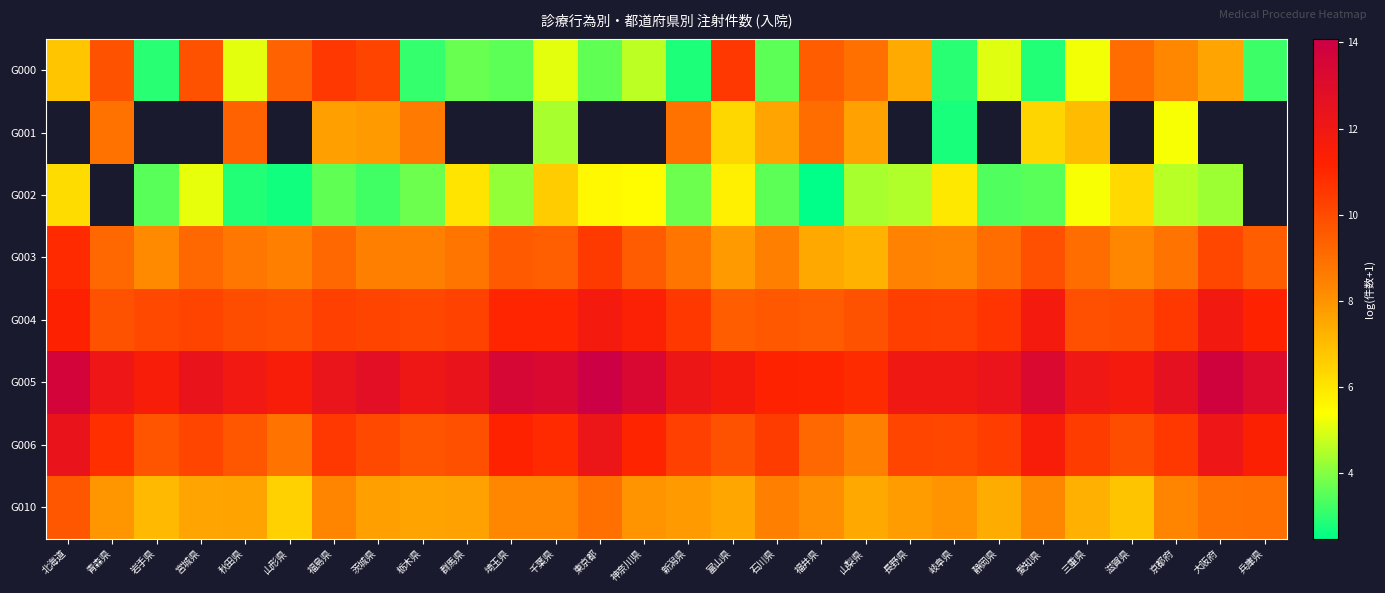

What is the maximum value for G010?

9.7